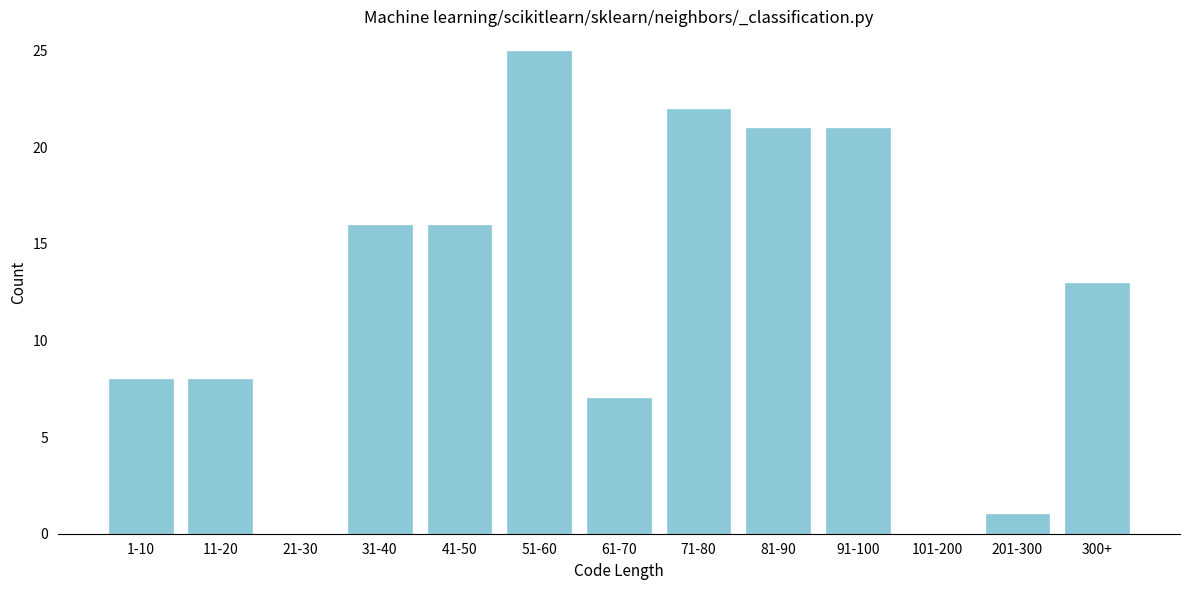

Reading right to left, list all the values displayed in this chart.

300+=13	201-300=1	101-200=0	91-100=21	81-90=21	71-80=22	61-70=7	51-60=25	41-50=16	31-40=16	21-30=0	11-20=8	1-10=8